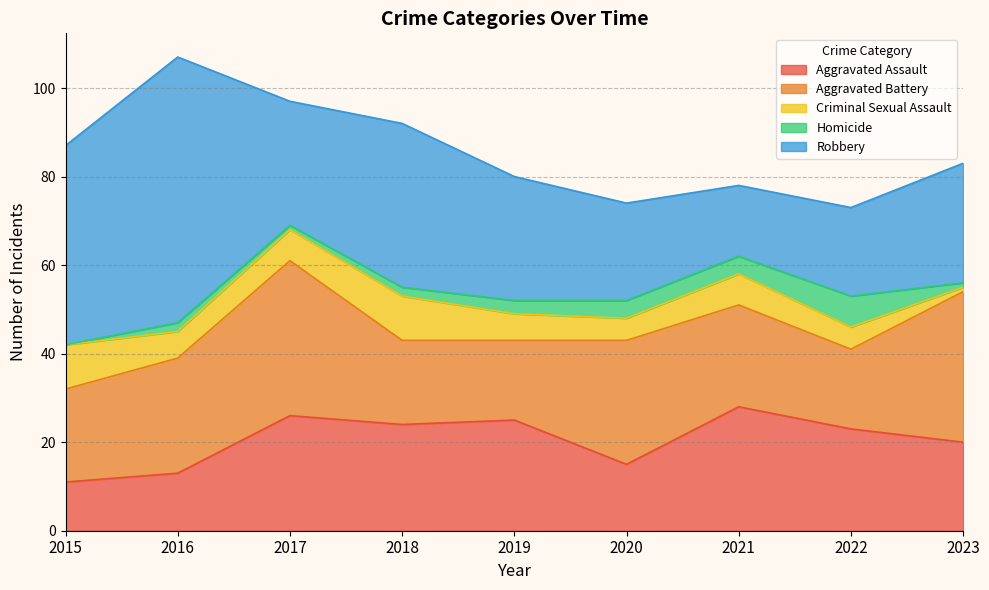

The value of Aggravated Battery at 2016 is 26. True or false?

True